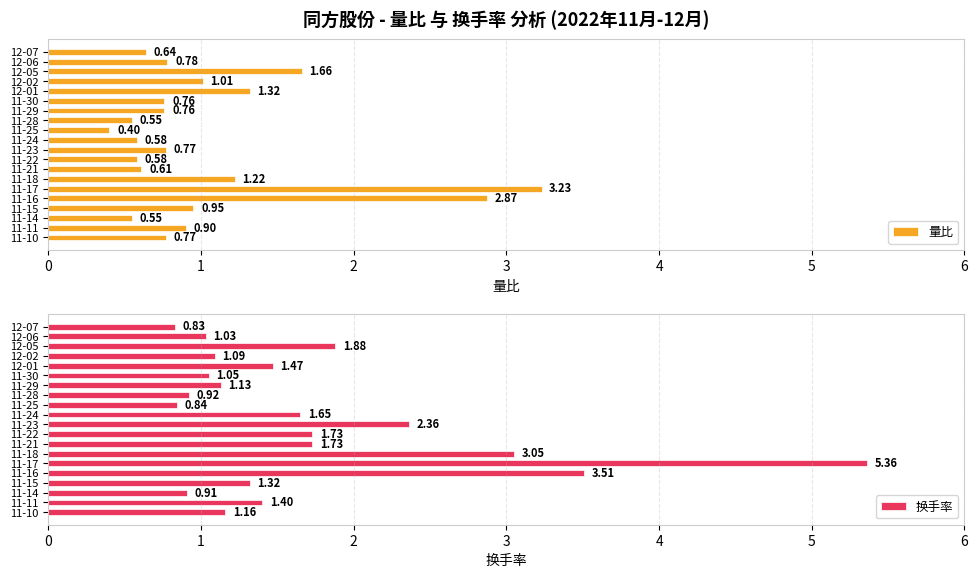

What is the greatest value displayed?

5.4